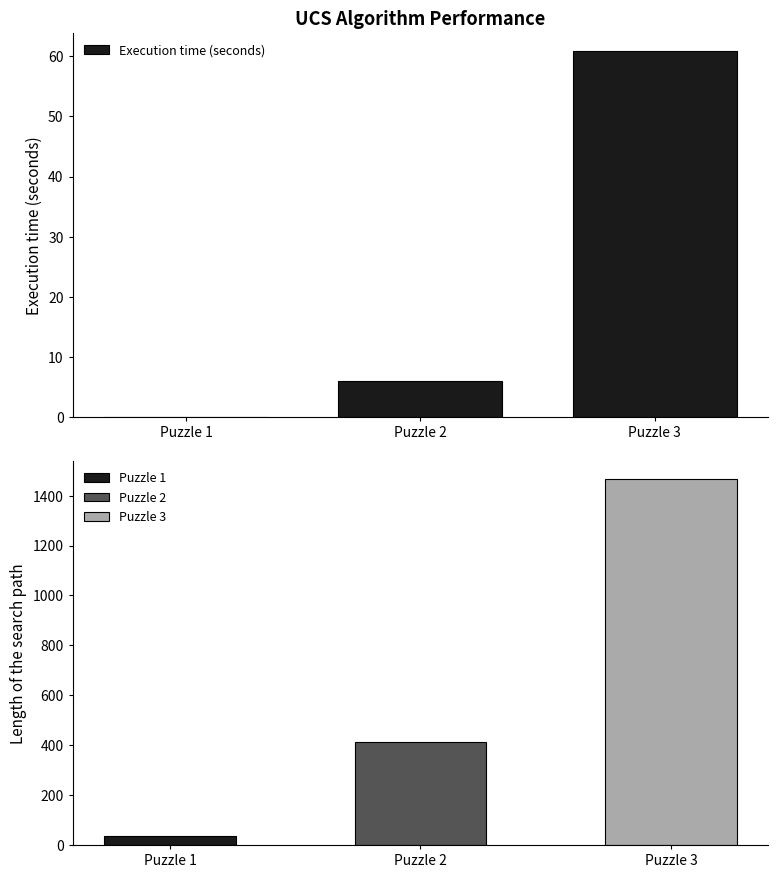

Where does the Execution time (seconds) series first go above 5?

Puzzle 2